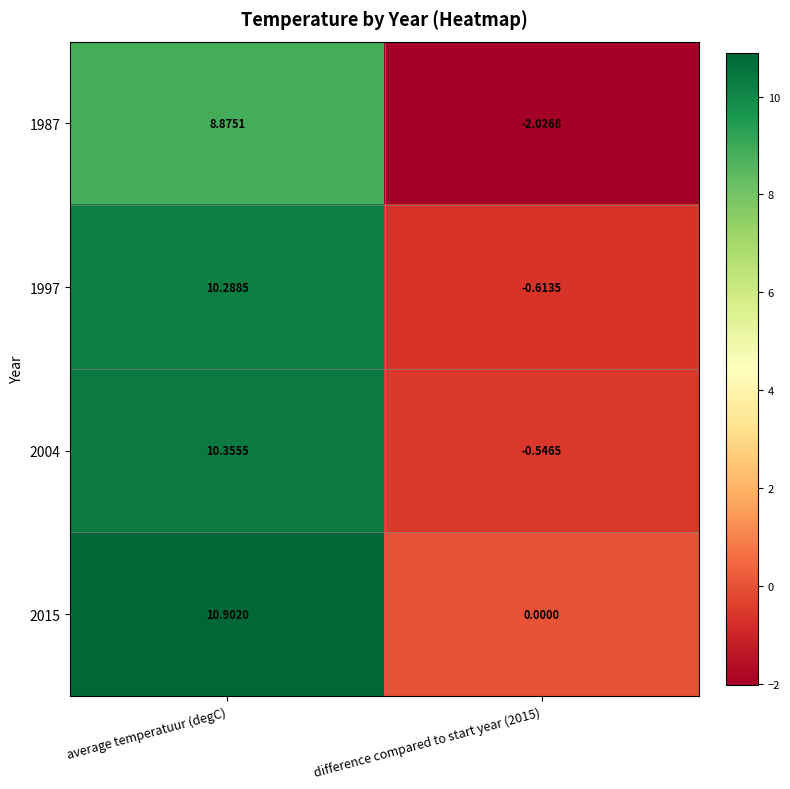

Where does the 1987 series first go above 8?

average temperatuur (degC)